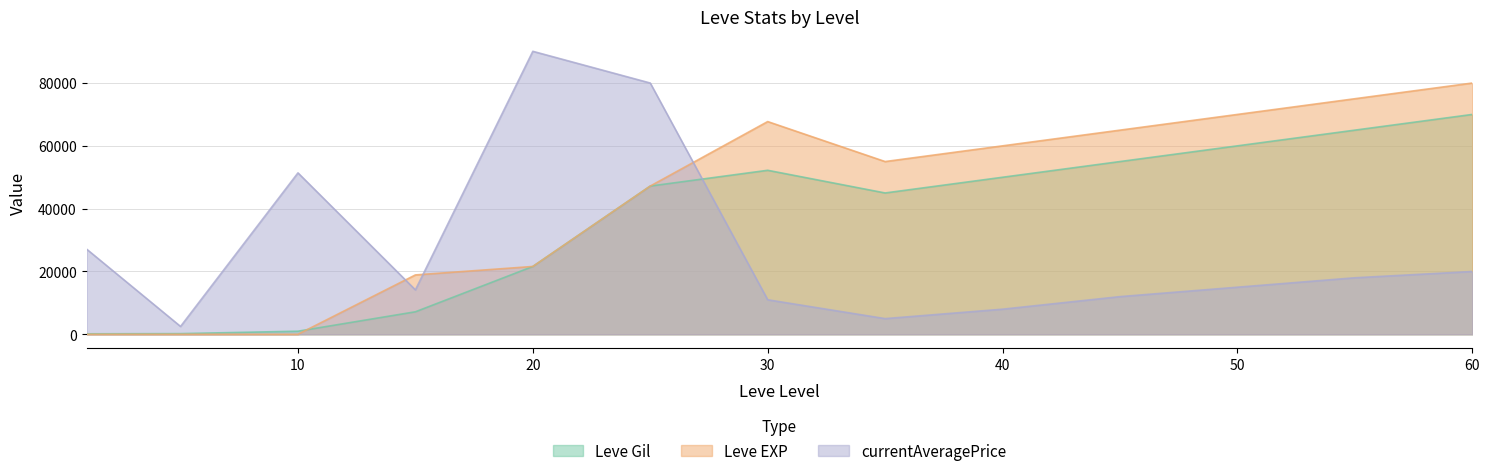

Reading right to left, transcribe all the data shown in this chart.

Leve Gil: 60=70000	55=65000	50=60000	45=55000	40=50000	35=45000	30=52220	25=47200	20=21600	15=7170	10=990	5=220	1=160
Leve EXP: 60=80000	55=75000	50=70000	45=65000	40=60000	35=55000	30=67730	25=47200	20=21600	15=18910	10=9	5=5	1=1
currentAveragePrice: 60=20000	55=18000	50=15000	45=12000	40=8000	35=5000	30=10999	25=80000	20=90100	15=14149	10=51399	5=2507	1=27128